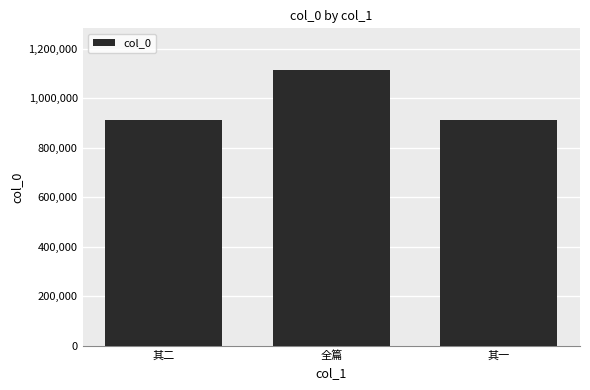

The chart shows a value of 1602271 at 全篇. True or false?

False